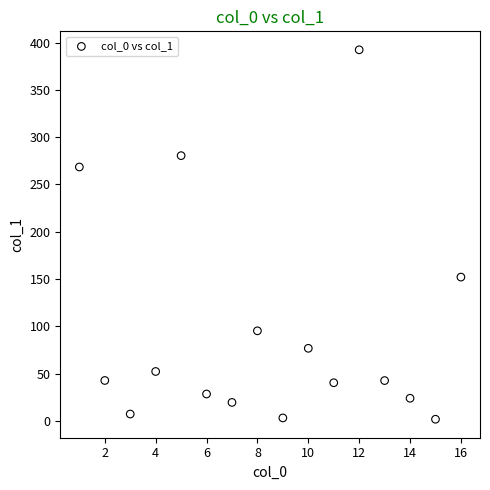

What is the range of X values (max minus min)?

15.0